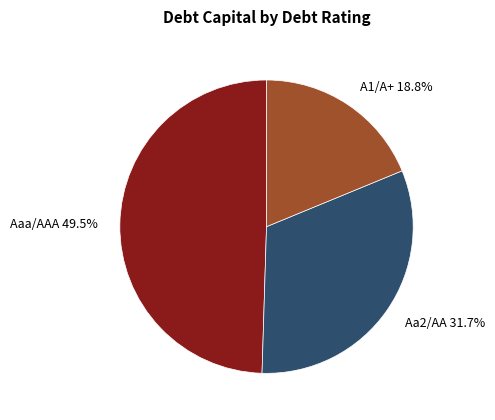

Combined, what portion of the pie is Aaa/AAA and Aa2/AA?

81.2%